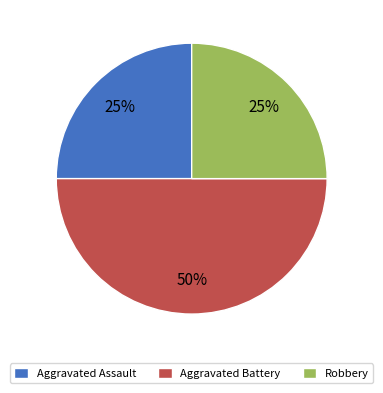

Is it true that Aggravated Battery is 50% of the pie?

True